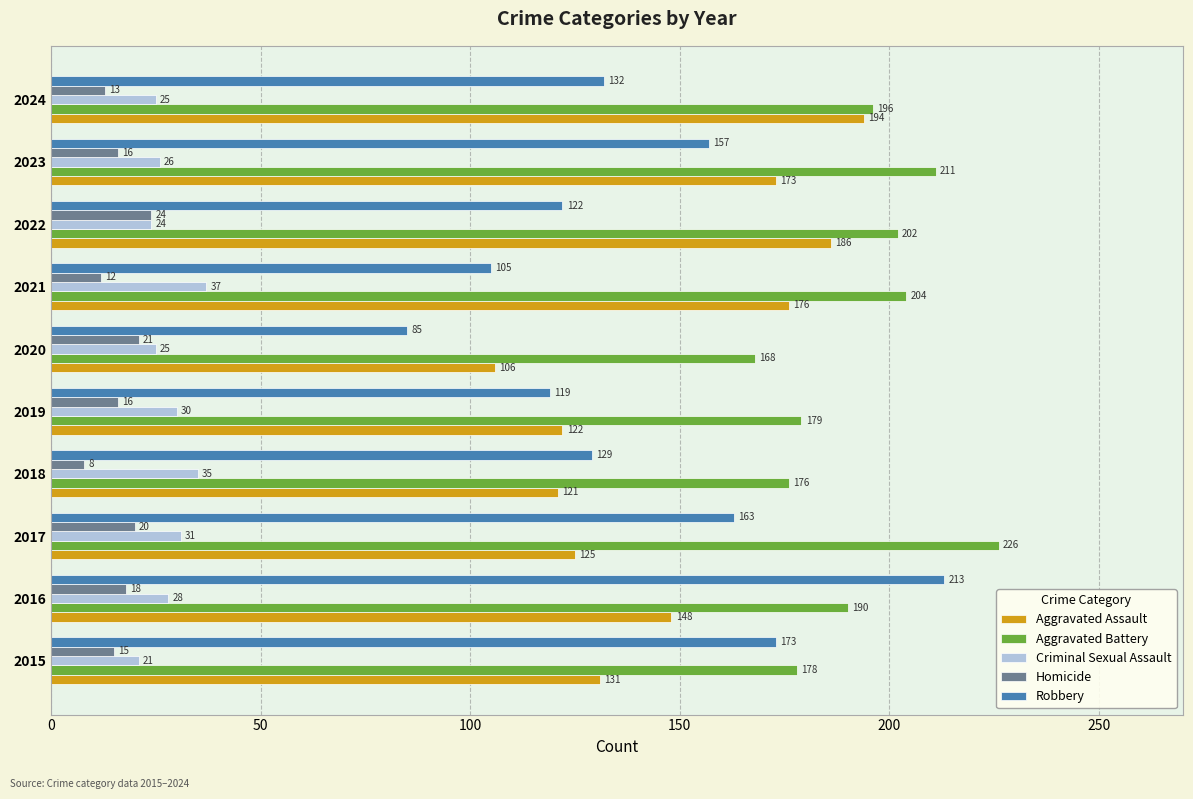

Which category has the lowest value in the Criminal Sexual Assault series?

2015